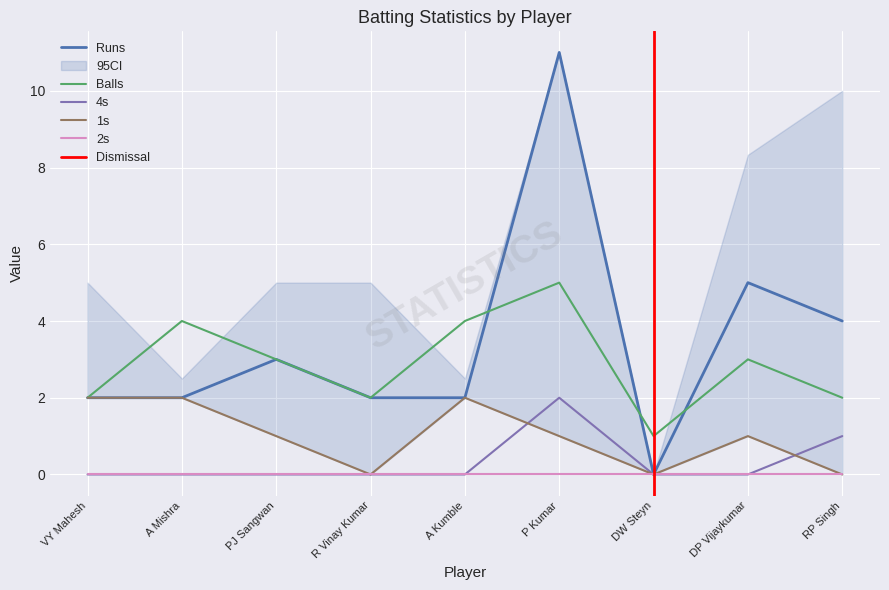

Reading left to right, extract all data points from this chart.

Runs: 2	2	3	2	2	11	0	5	4
Balls: 2	4	3	2	4	5	1	3	2
col_5: 0	0	0	0	0	2	0	0	1
col_2: 2	2	1	0	2	1	0	1	0